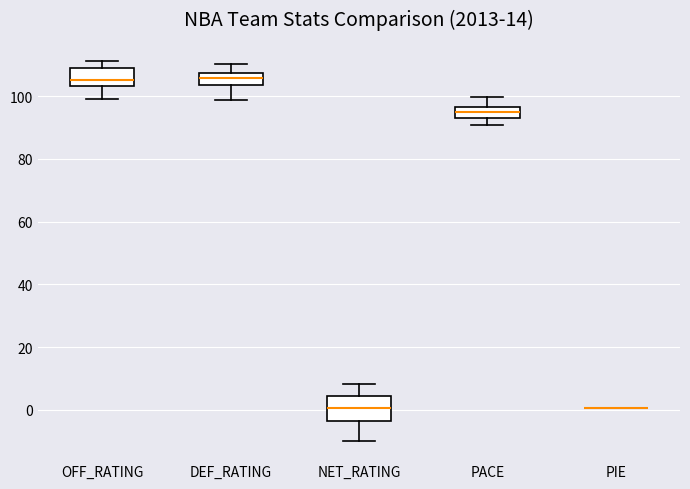

Reading left to right, read every box against the y-axis: the position of its median line, the range the box covers, and the ends of its whiskers. The values are not printed on the chart, so give them approximately, as read against the axis.

OFF_RATING: median 106, box 104 to 110, whiskers 100 to 112
DEF_RATING: median 106, box 104 to 108, whiskers 98 to 110
NET_RATING: median 0, box -4 to 4, whiskers -10 to 8
PACE: median 94, box 92 to 96, whiskers 90 to 100
PIE: box collapsed to a line at 0, whiskers 0 to 0